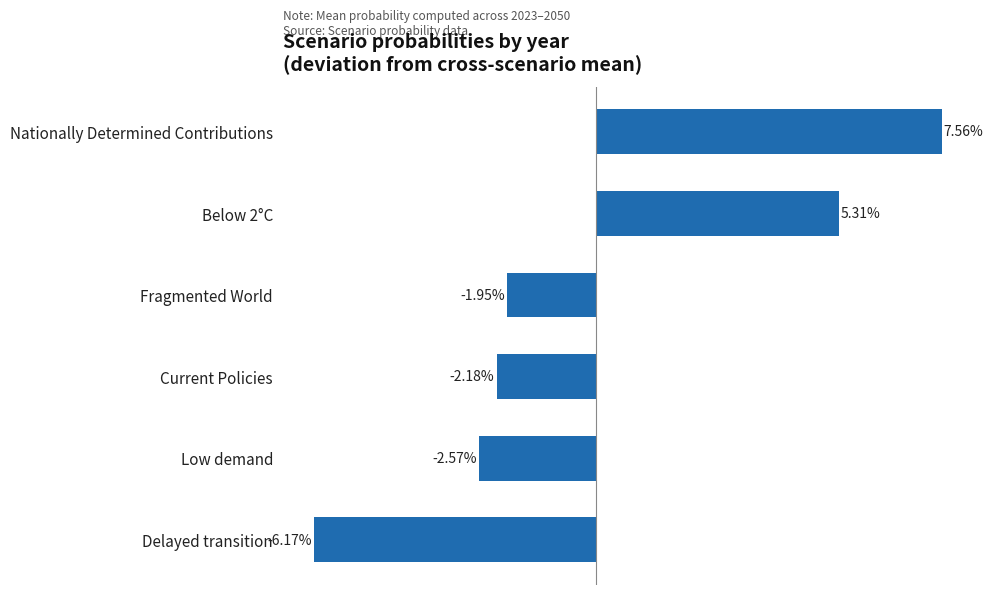

Does the chart contain any negative values?

Yes